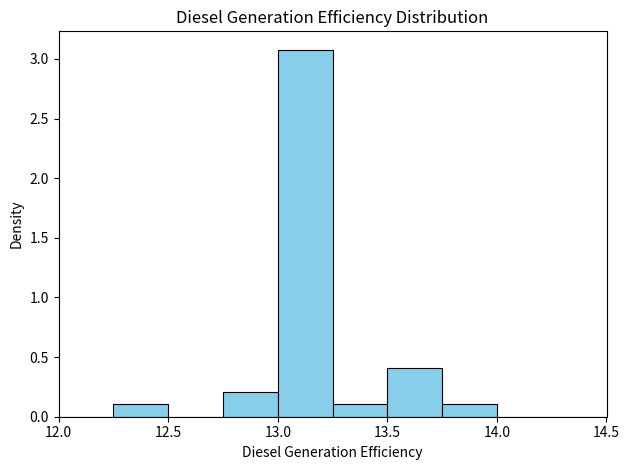

Over which range of the x-axis is the bar tallest?

13.00 to 13.25